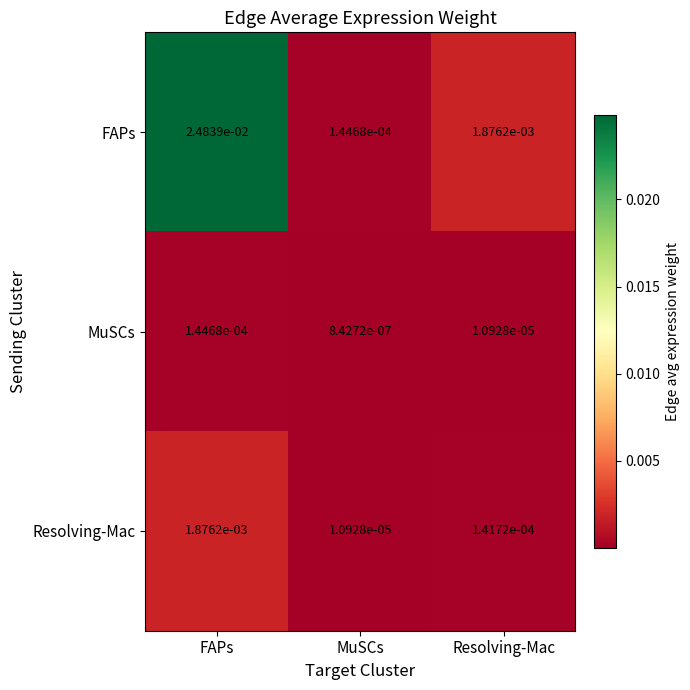

At how many categories does at least one series exceed 0?

3